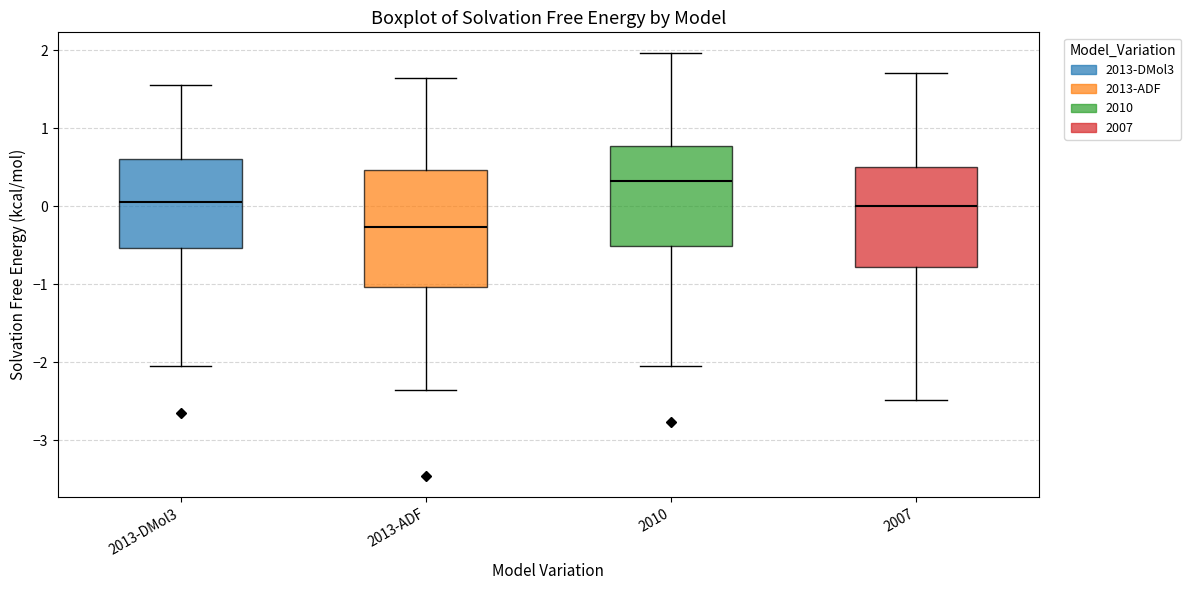

Reading left to right, transcribe this box plot: for each box, give where its median line is, the range the box spans, and where its two whiskers end, as read against the y-axis. The values are not printed on the chart, so give them approximately, as read against the axis.

2013-DMol3: median 0.1, box -0.5 to 0.6, whiskers -2.0 to 1.6
2013-ADF: median -0.3, box -1.0 to 0.5, whiskers -2.3 to 1.6
2010: median 0.3, box -0.5 to 0.8, whiskers -2.0 to 2.0
2007: median 0.0, box -0.8 to 0.5, whiskers -2.5 to 1.7